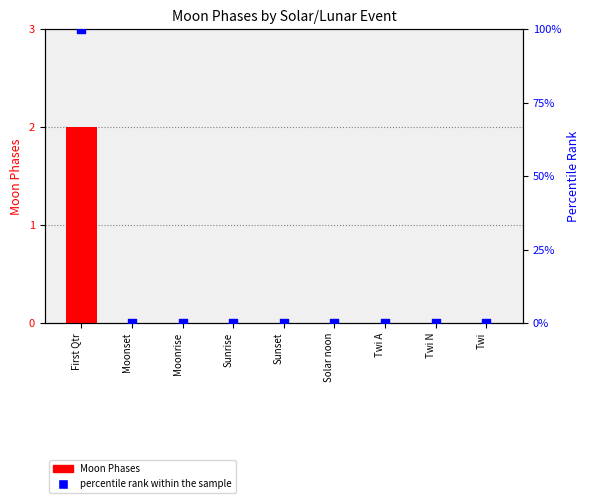

What are all the series names shown in the legend?

Moon Phases, percentile rank within the sample